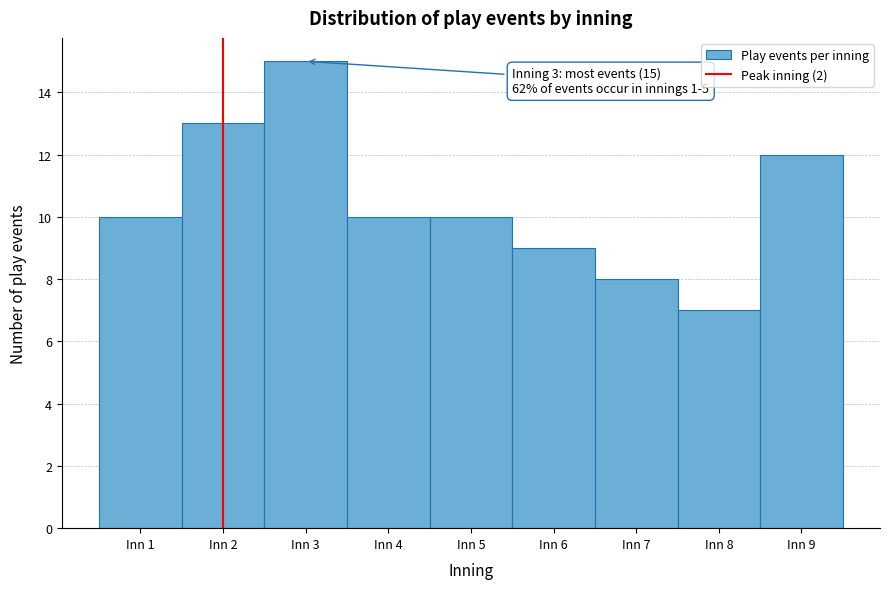

Which range on the x-axis has the tallest bar?

2.5 to 3.5